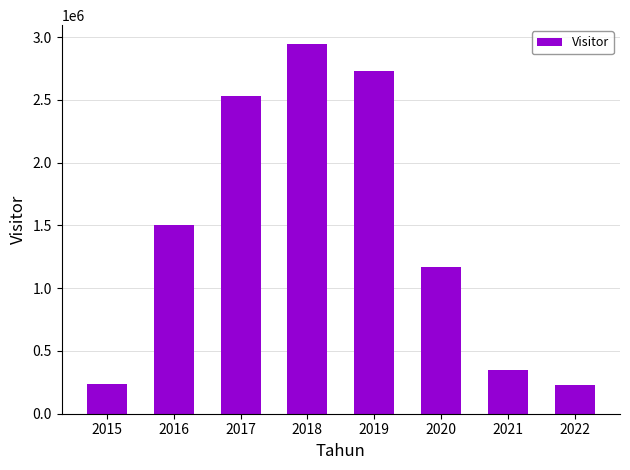

Does the chart contain any negative values?

No